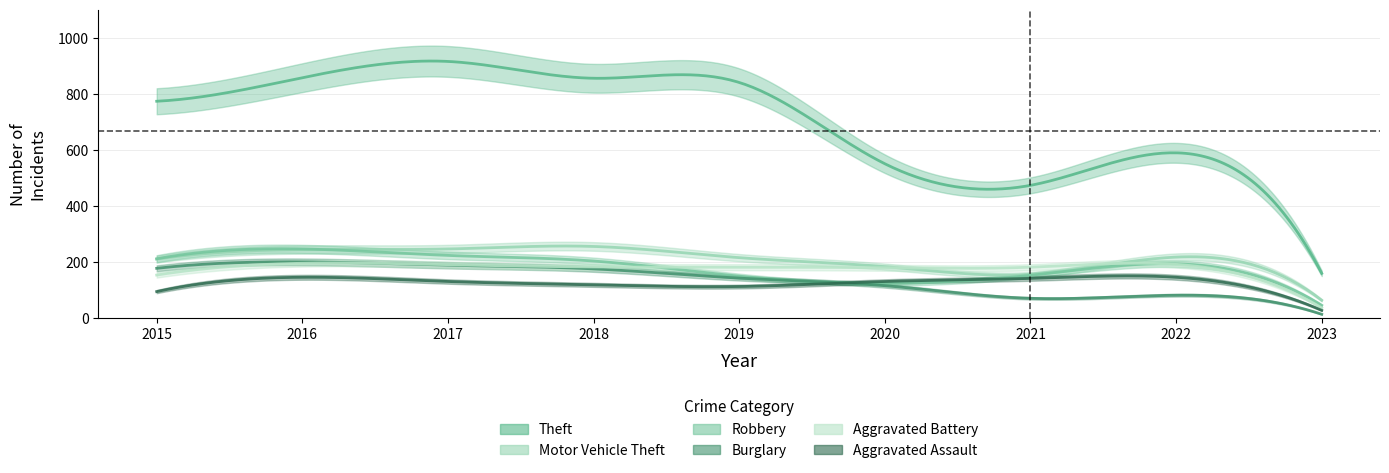

The value of Theft at 2021 is 99. True or false?

False